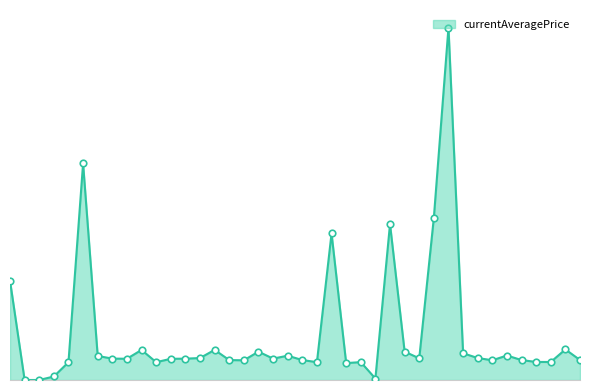

Is this an area chart (filled region under the line)?

Yes